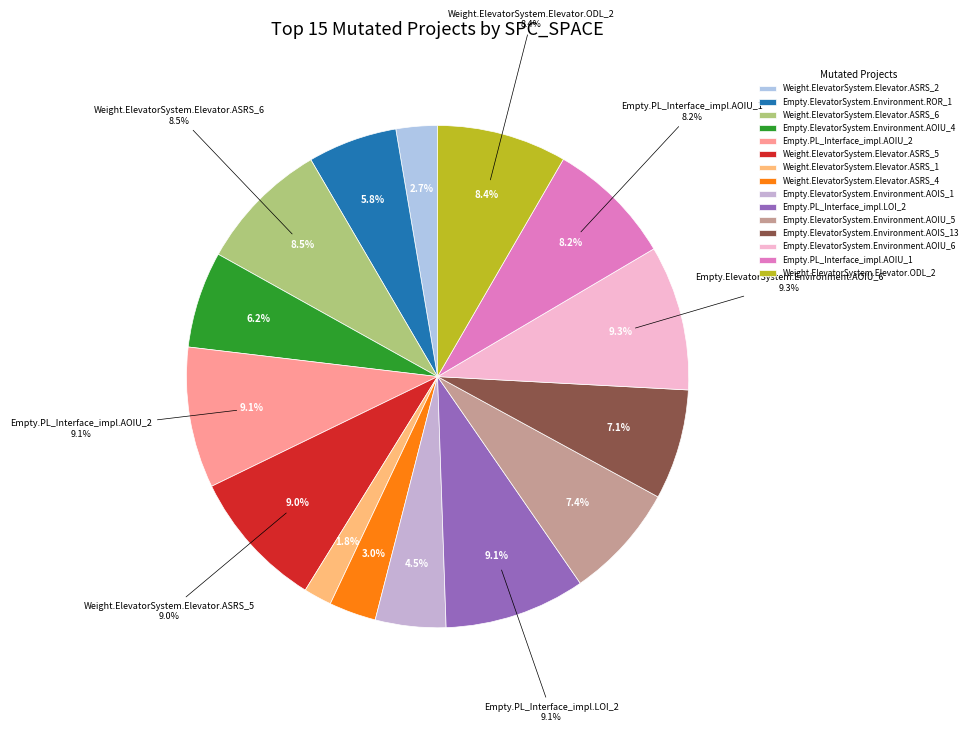

Which category has the smallest portion of the pie?

Weight.ElevatorSystem.Elevator.ASRS_1